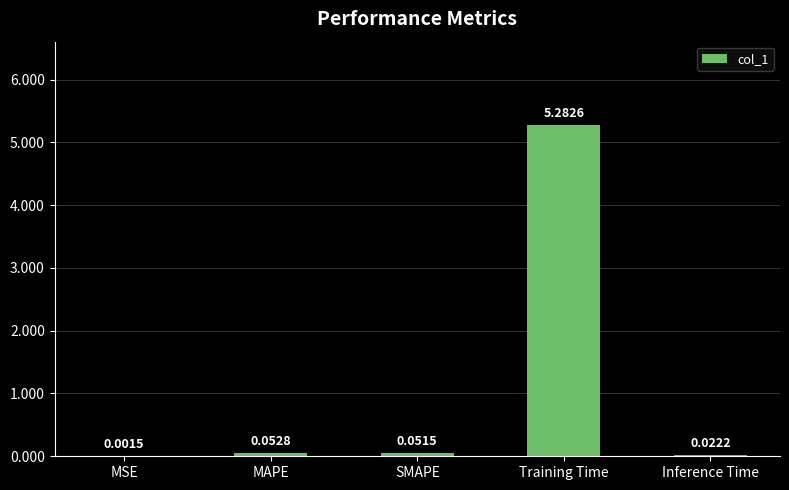

Are the bars horizontal?

No